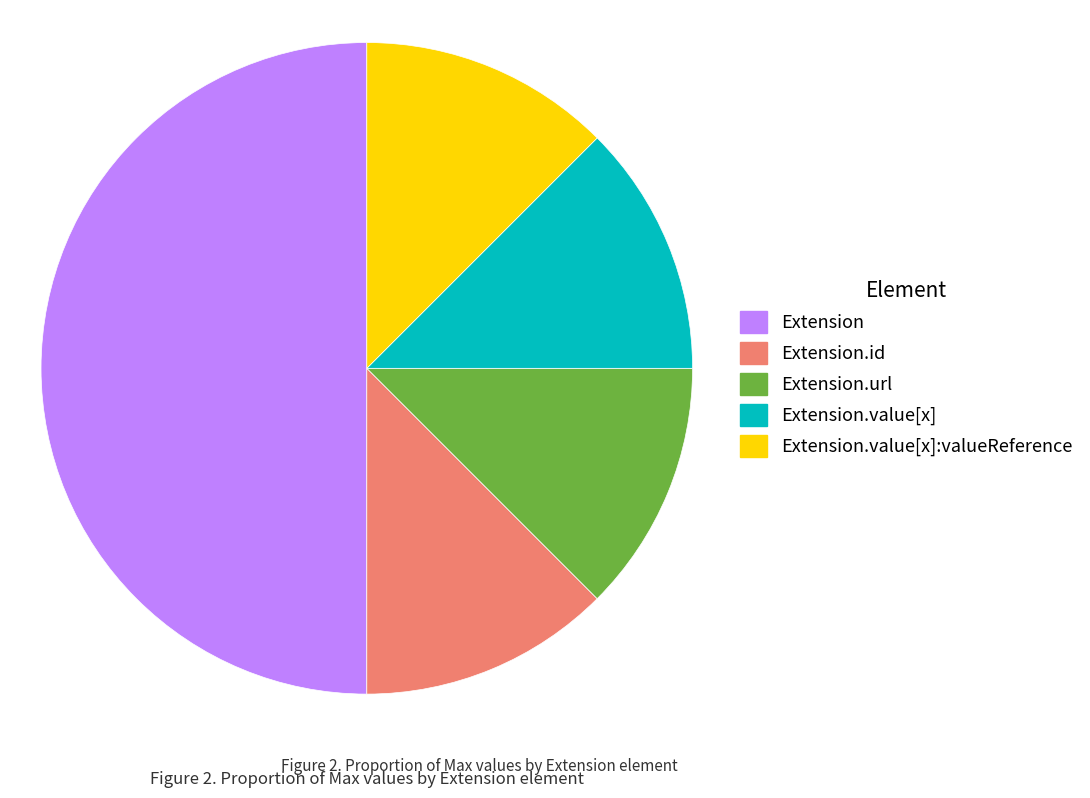

What is the ratio of the value at Extension.url to the value at Extension.id?

1.0